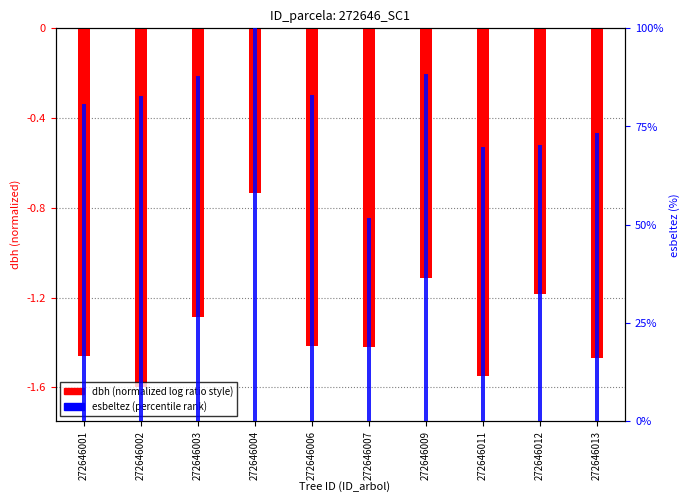

Which has a higher value, 272646012 or 272646011?

272646012